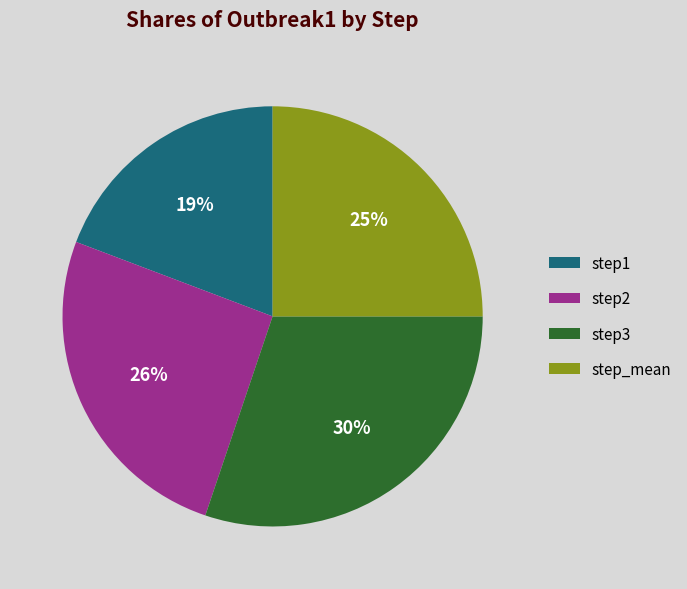

Which category has the biggest portion of the pie?

step3